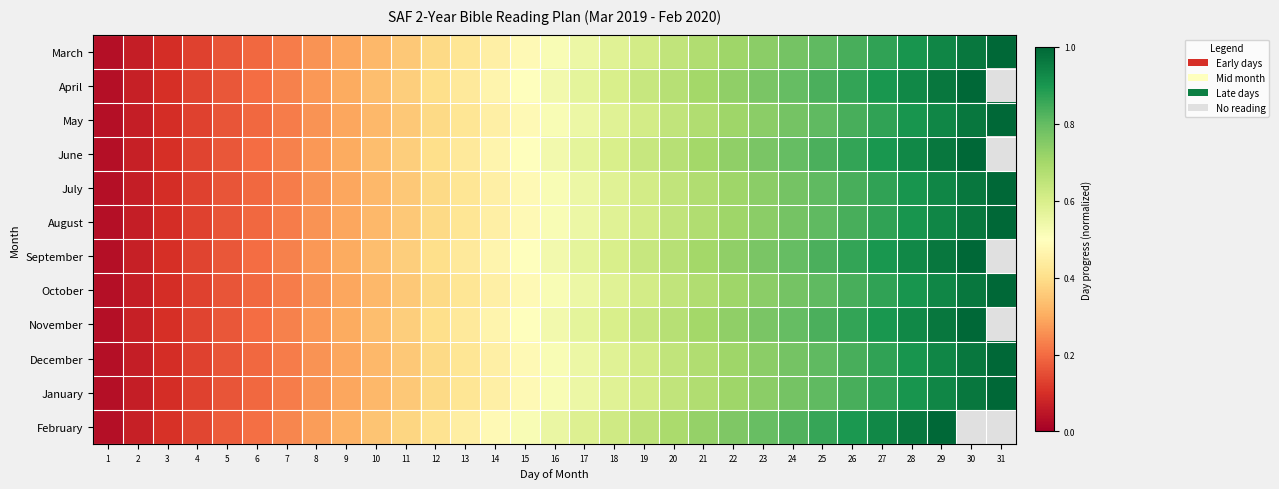

Which has a higher value, 23 or 12?

23